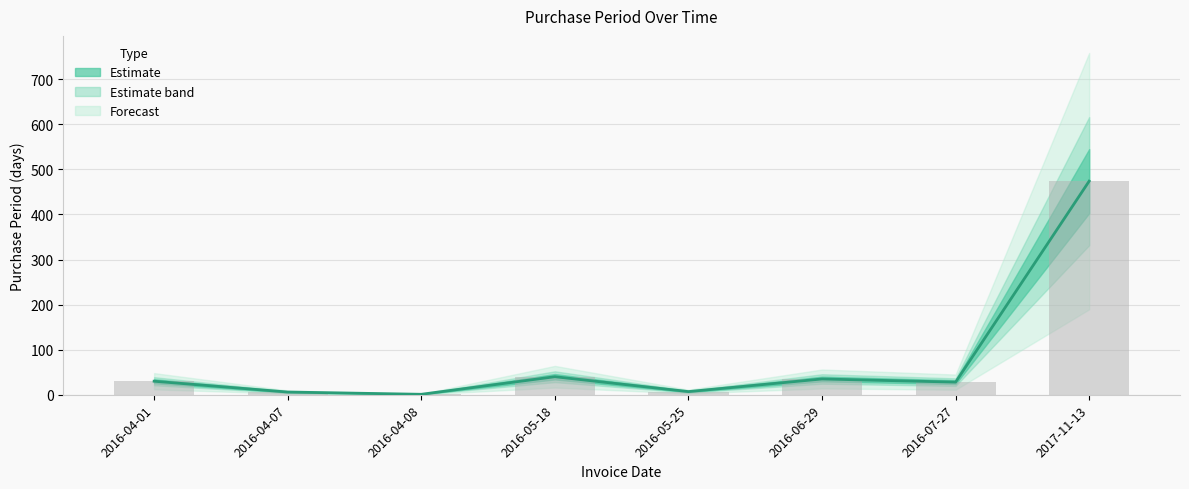

What is the ratio of the value at 2016-05-25 to the value at 2016-06-29?

0.2